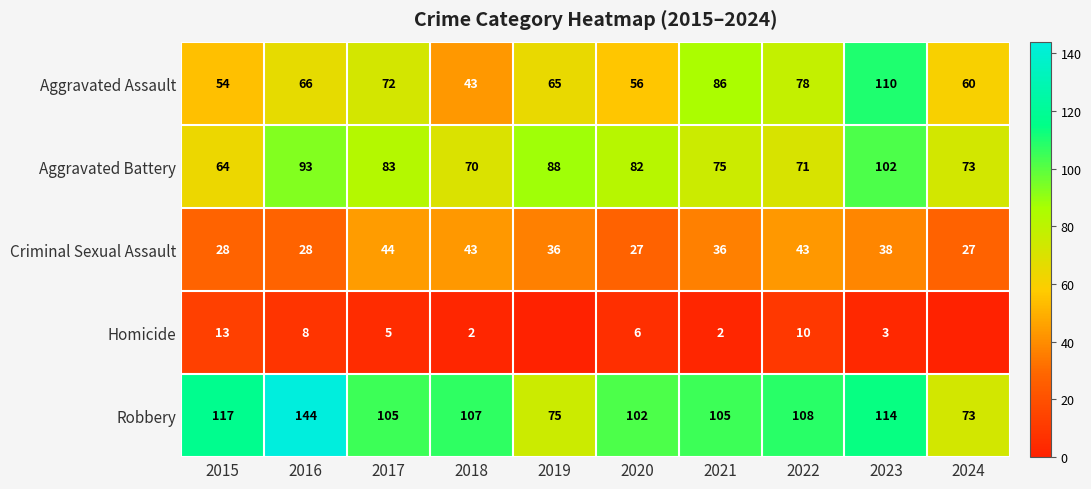

The Criminal Sexual Assault series shows 27 at 2024. True or false?

True